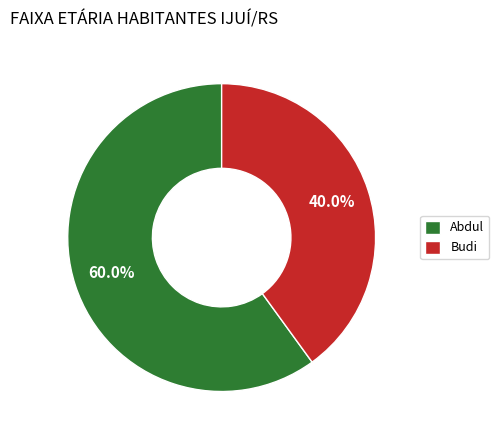

Which has a higher value, Budi or Abdul?

Abdul